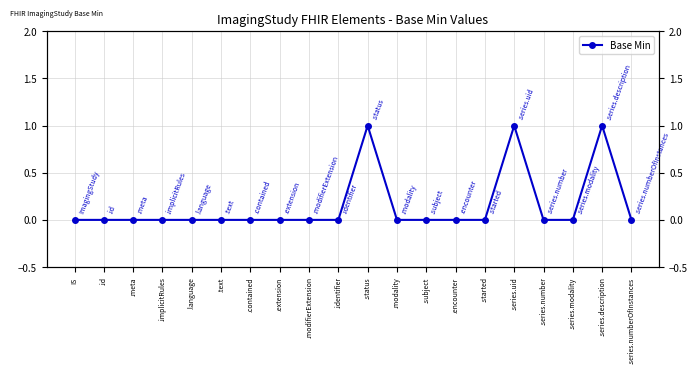

Between .implicitRules and .series.modality, which is larger?

.implicitRules